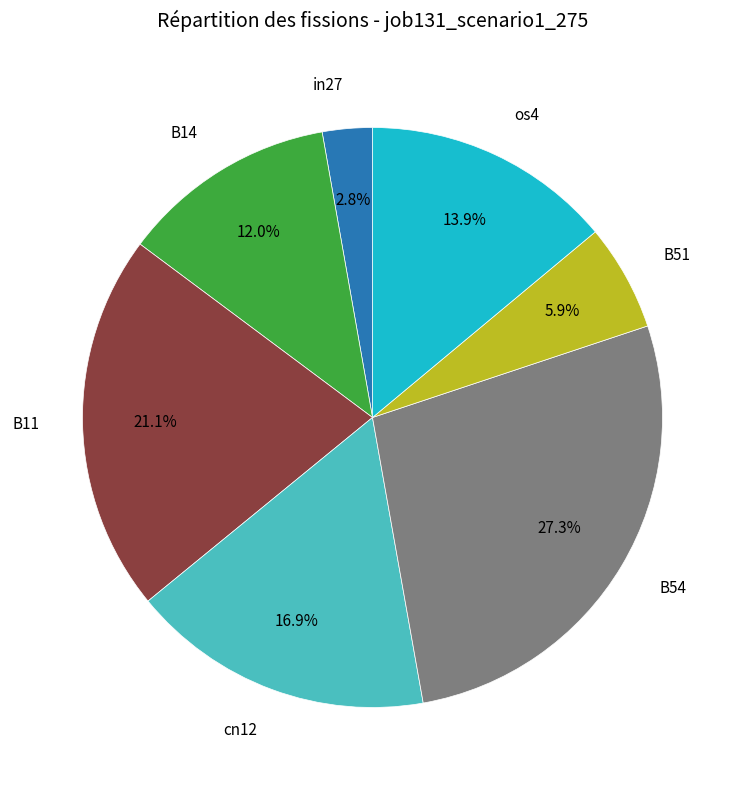

Does any single category account for the majority?

No